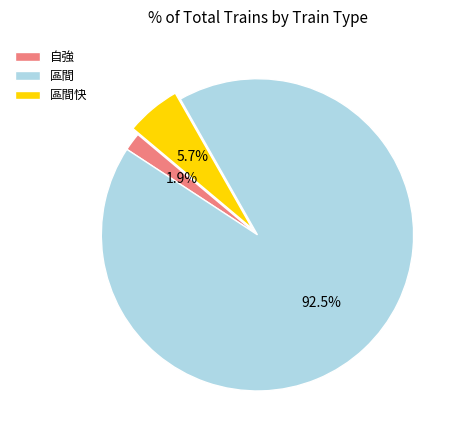

What is the ratio of the value at 自強 to the value at 區間快?

0.3